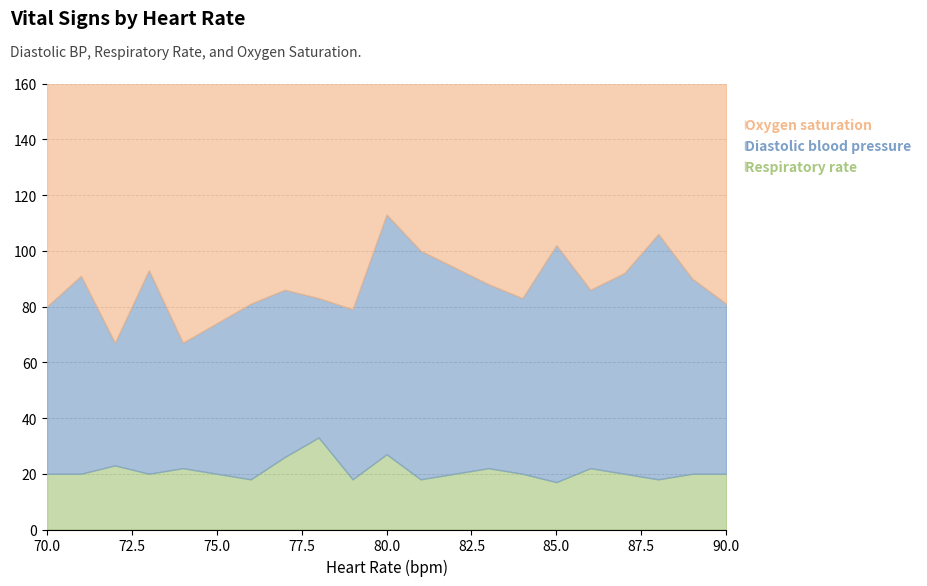

What is the maximum value shown in the chart?

98